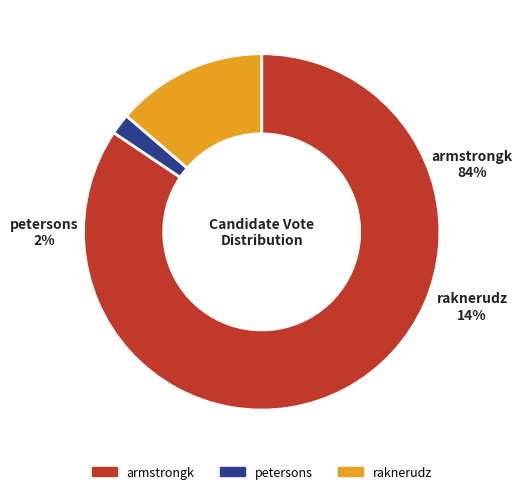

Which has a higher value, raknerudz or petersons?

raknerudz